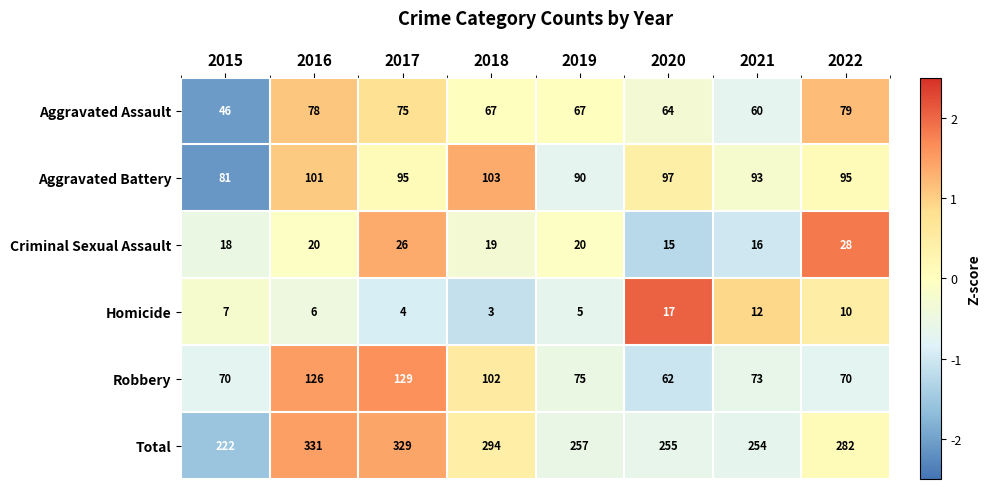

How many data points in Homicide are less than 7?

4